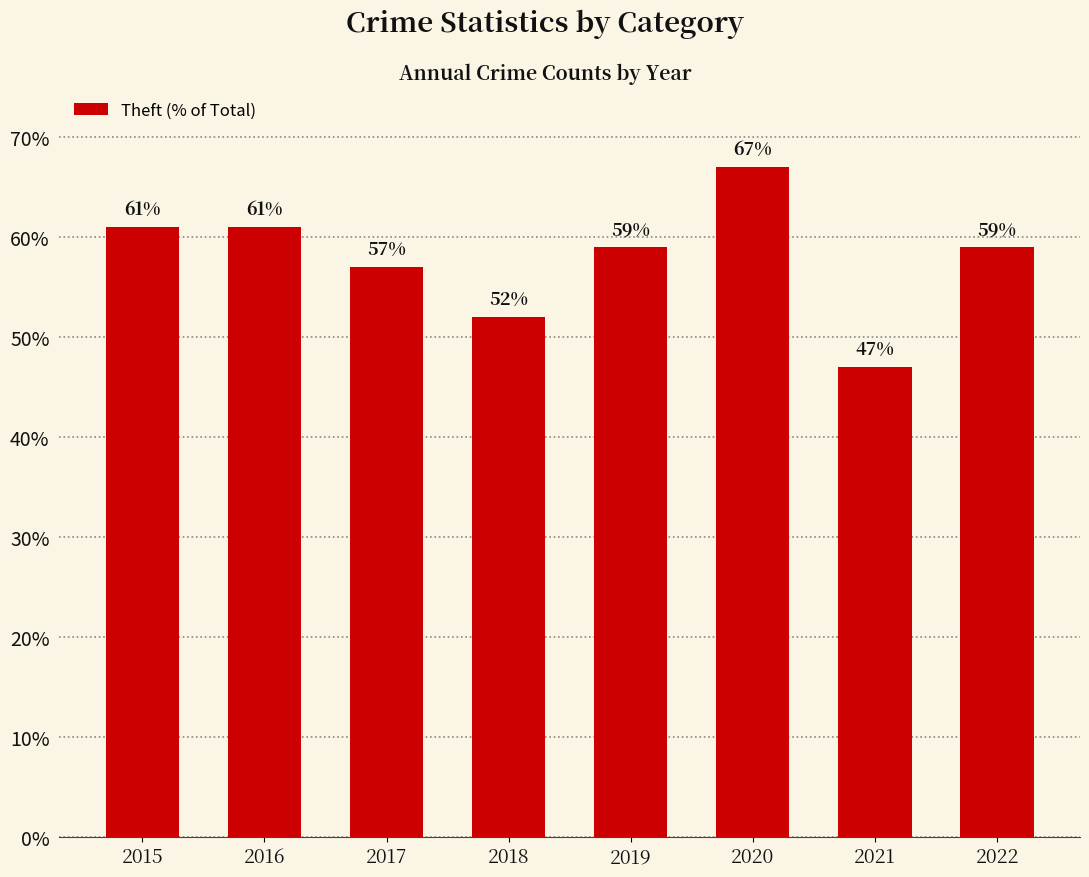

The chart shows a value of 67 at 2020. True or false?

True